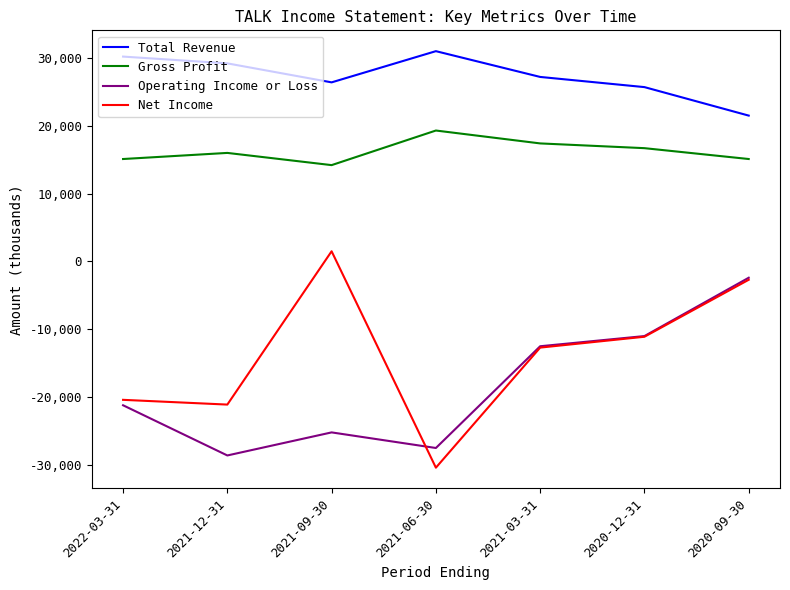

What are all the series names shown in the legend?

Total Revenue, Gross Profit, Operating Income or Loss, Net Income